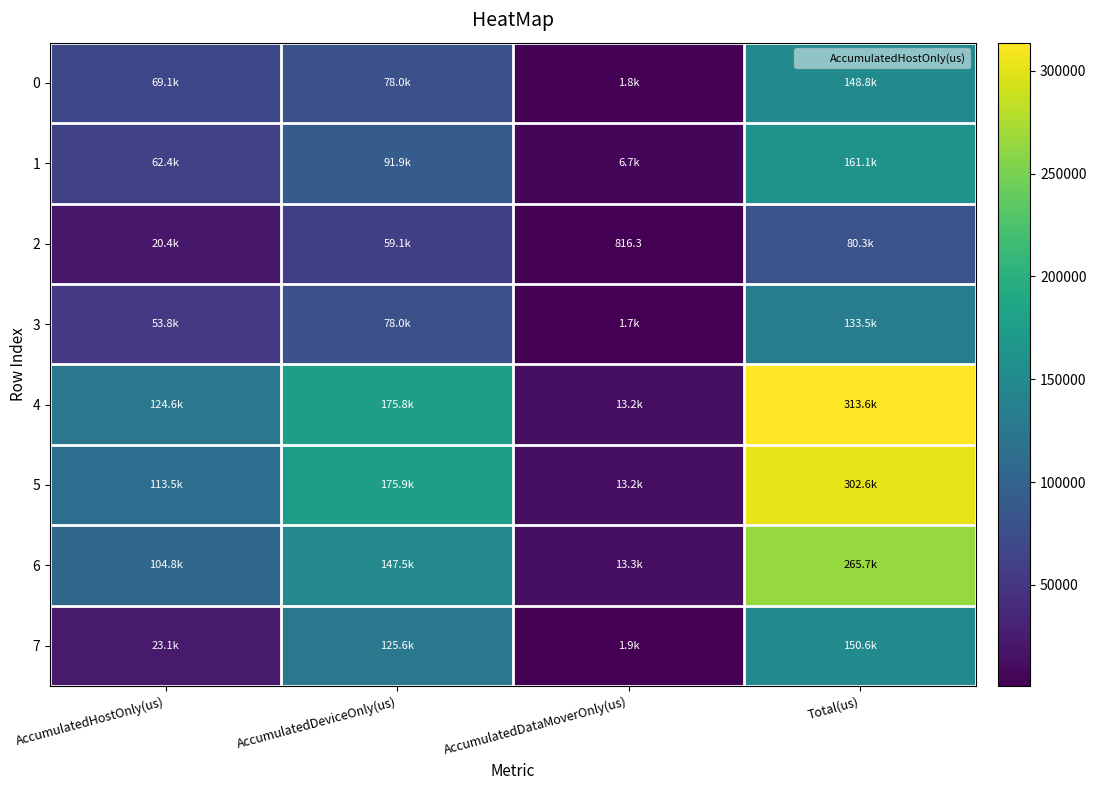

At which label does 0 reach its minimum?

AccumulatedDataMoverOnly(us)